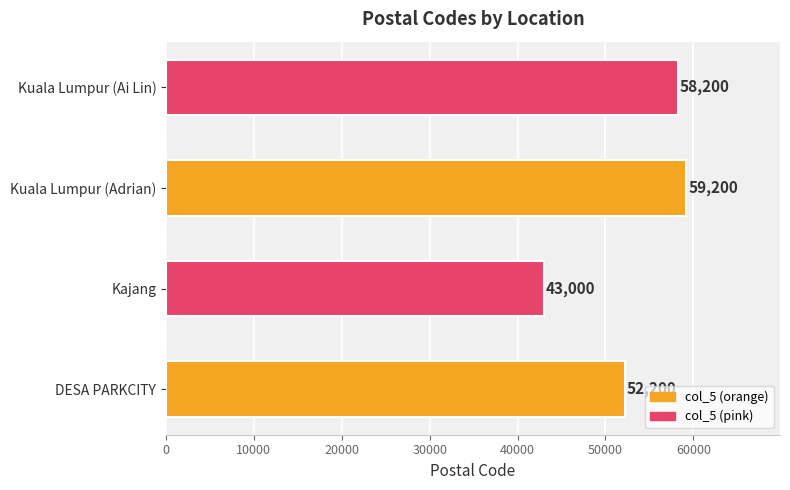

Reading top to bottom, list all the values displayed in this chart.

58200	59200	43000	52200